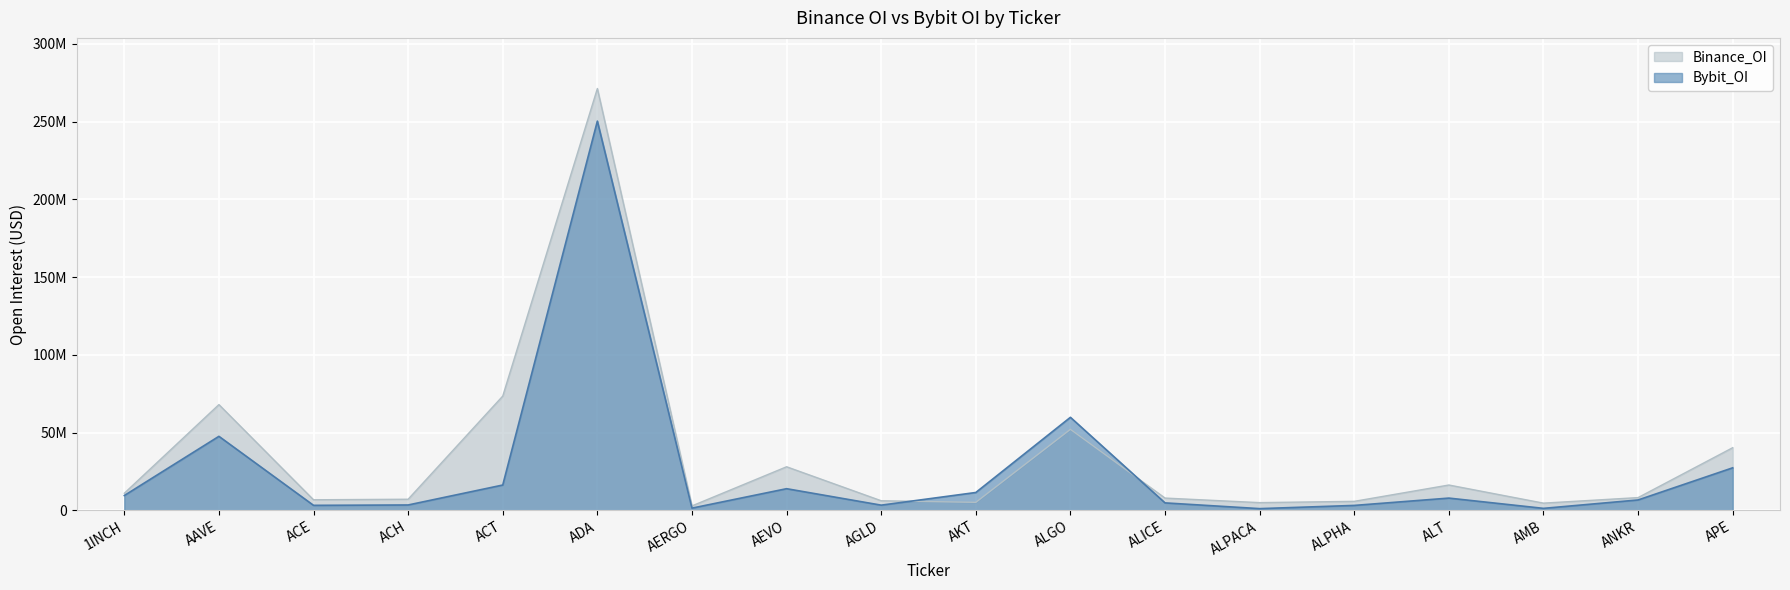

Does the chart display data point markers on the line(s)?

No